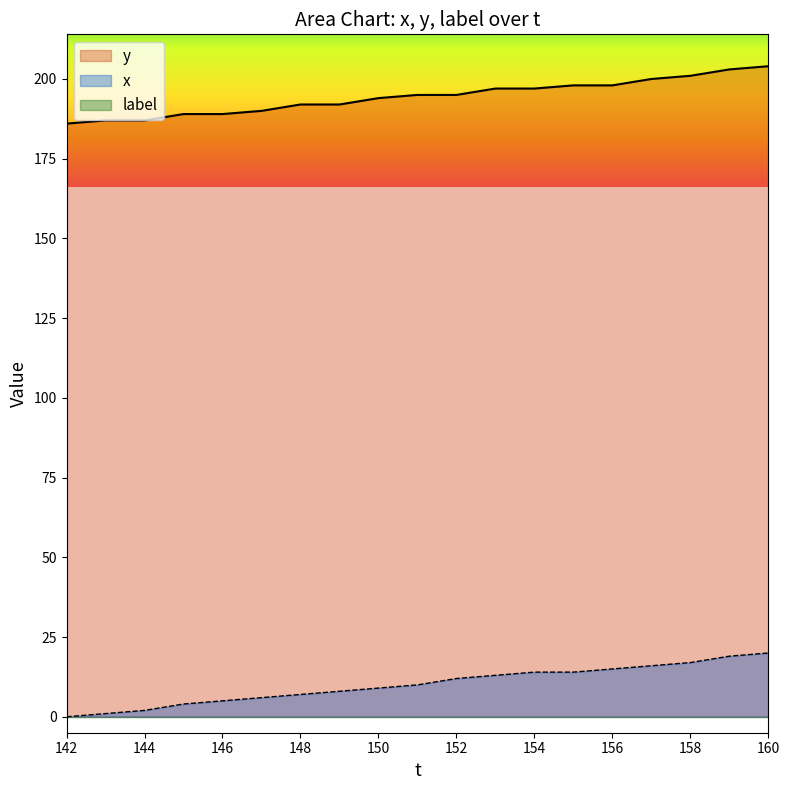

What is the highest value of the x series?

20